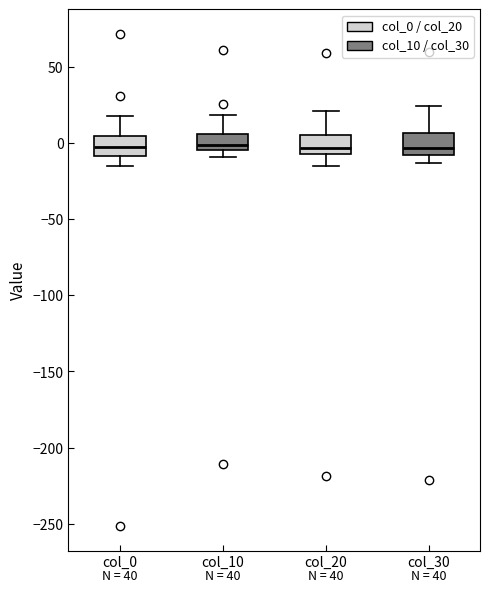

Reading left to right, read every box against the y-axis: the position of its median line, the range the box covers, and the ends of its whiskers. The values are not printed on the chart, so give them approximately, as read against the axis.

col_0: median -5, box -10 to 5, whiskers -15 to 15
col_10: median 0, box -5 to 5, whiskers -10 to 20
col_20: median -5 (just above the box's lower edge), box -5 to 5, whiskers -15 to 20
col_30: median -5, box -10 to 5, whiskers -15 to 25